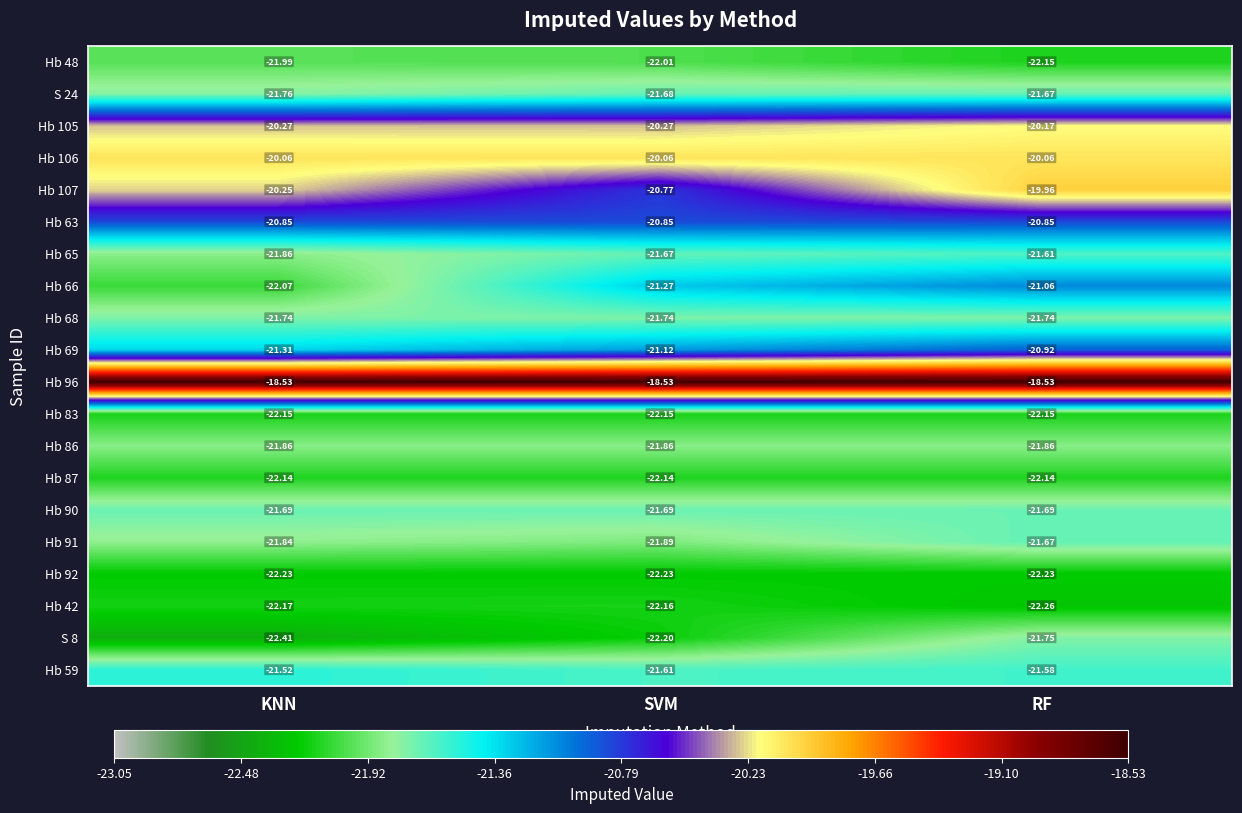

List the labels in order of S 8 value, smallest first.

KNN, SVM, RF